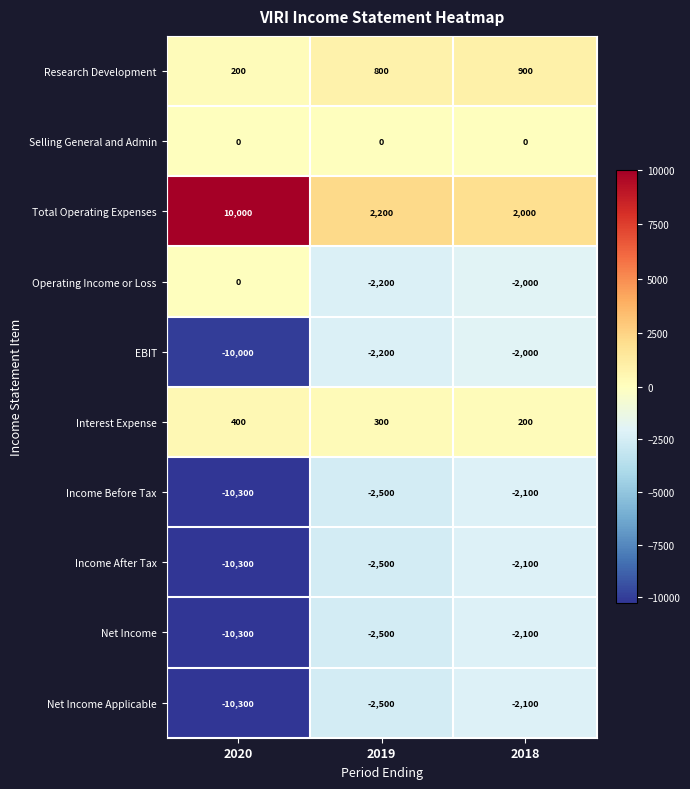

What is the minimum value for Research Development?

200